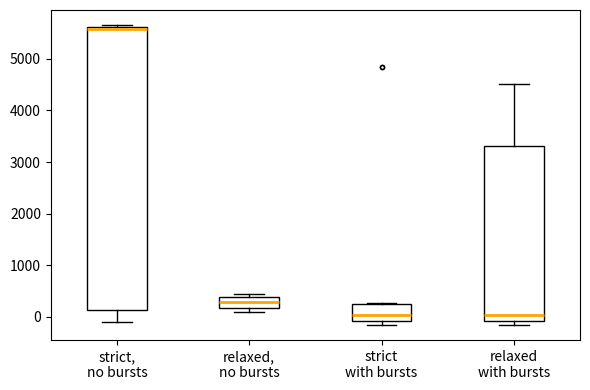

Which box has the highest median line?

strict, no bursts